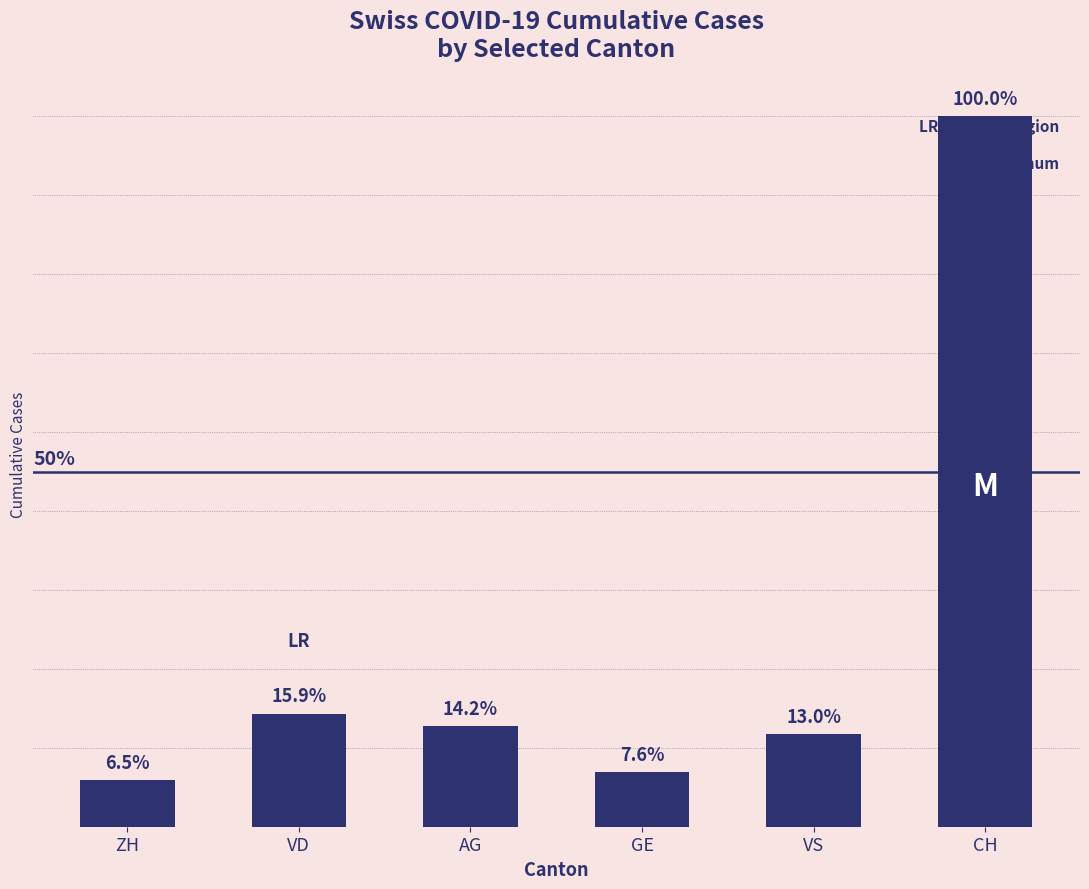

What is the difference between the values at AG and ZH?

27